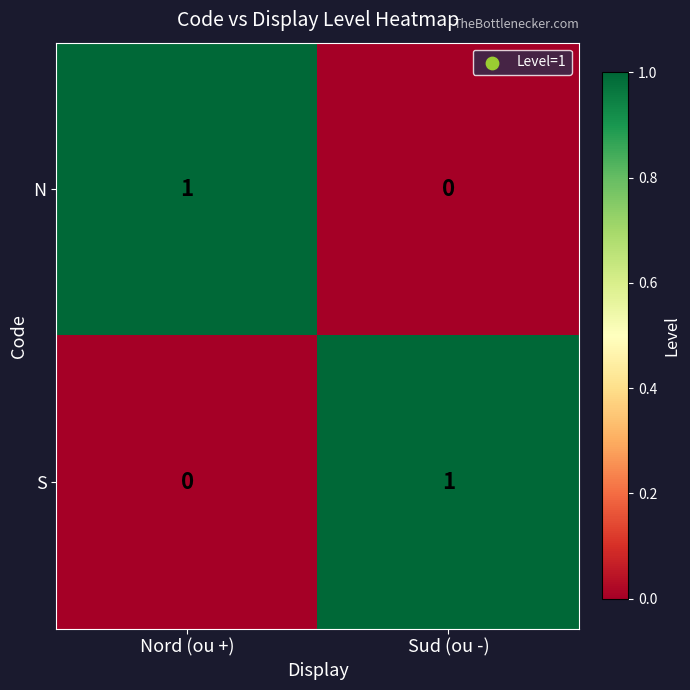

Where is S nearest to the value 0?

Nord (ou +)